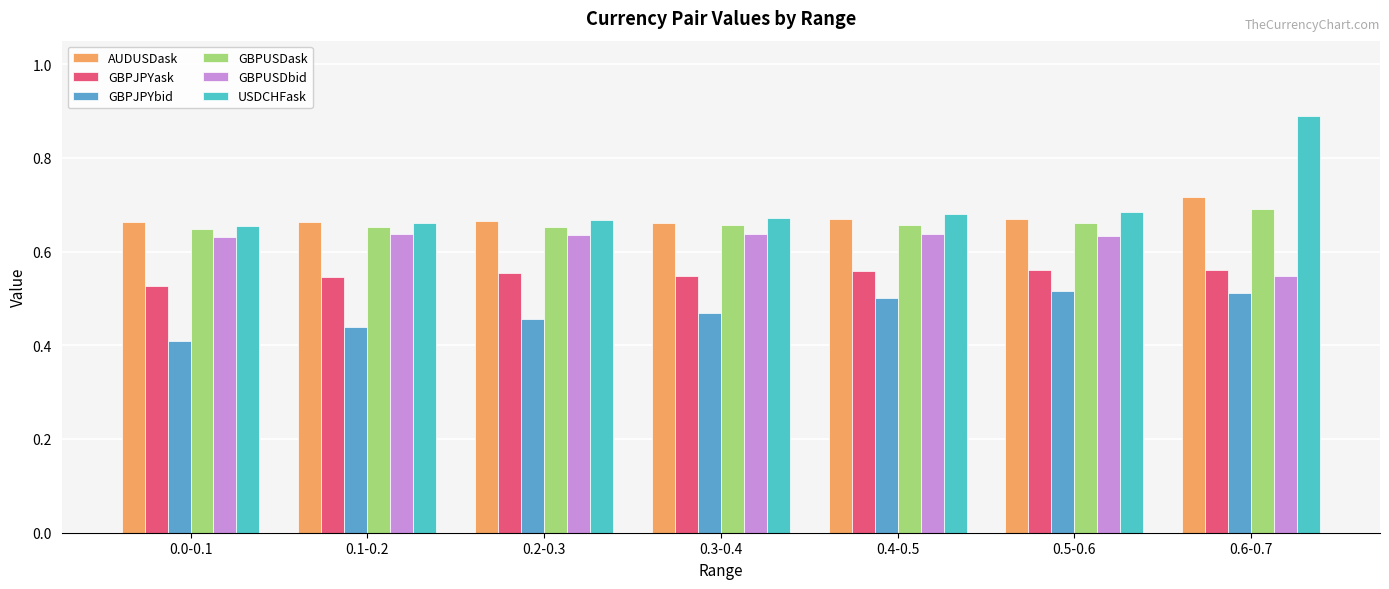

What is the label of the 6th bar from the left?

0.5-0.6